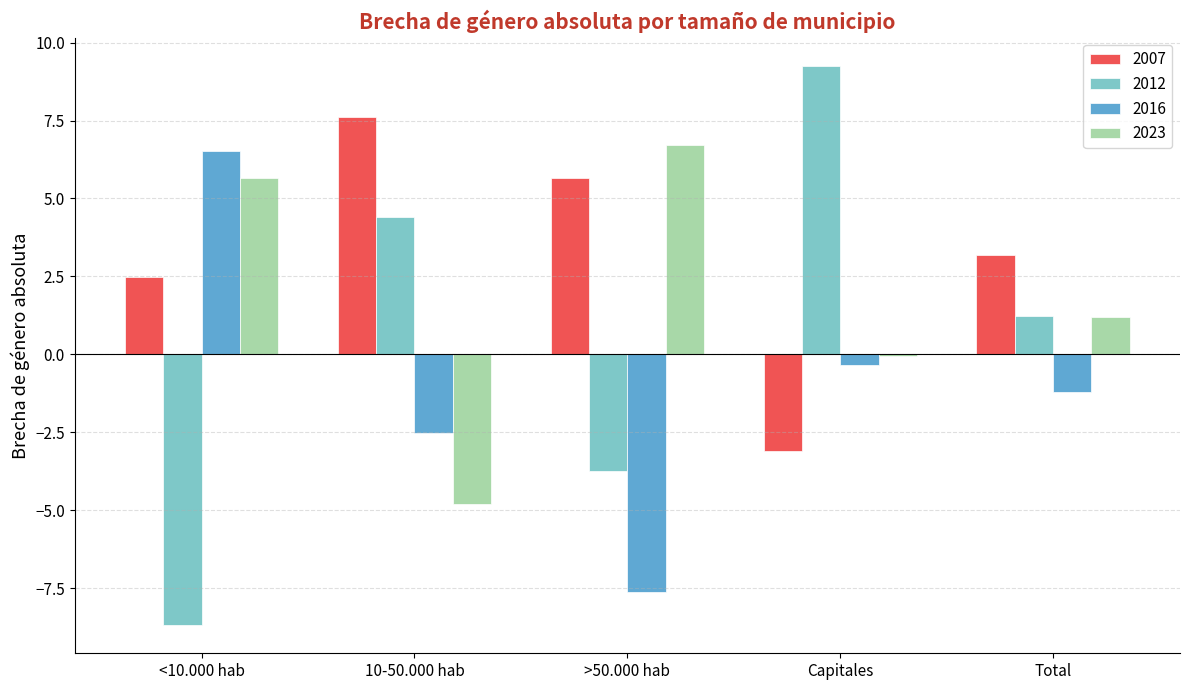

Are the bars grouped side by side (vs. stacked)?

Yes